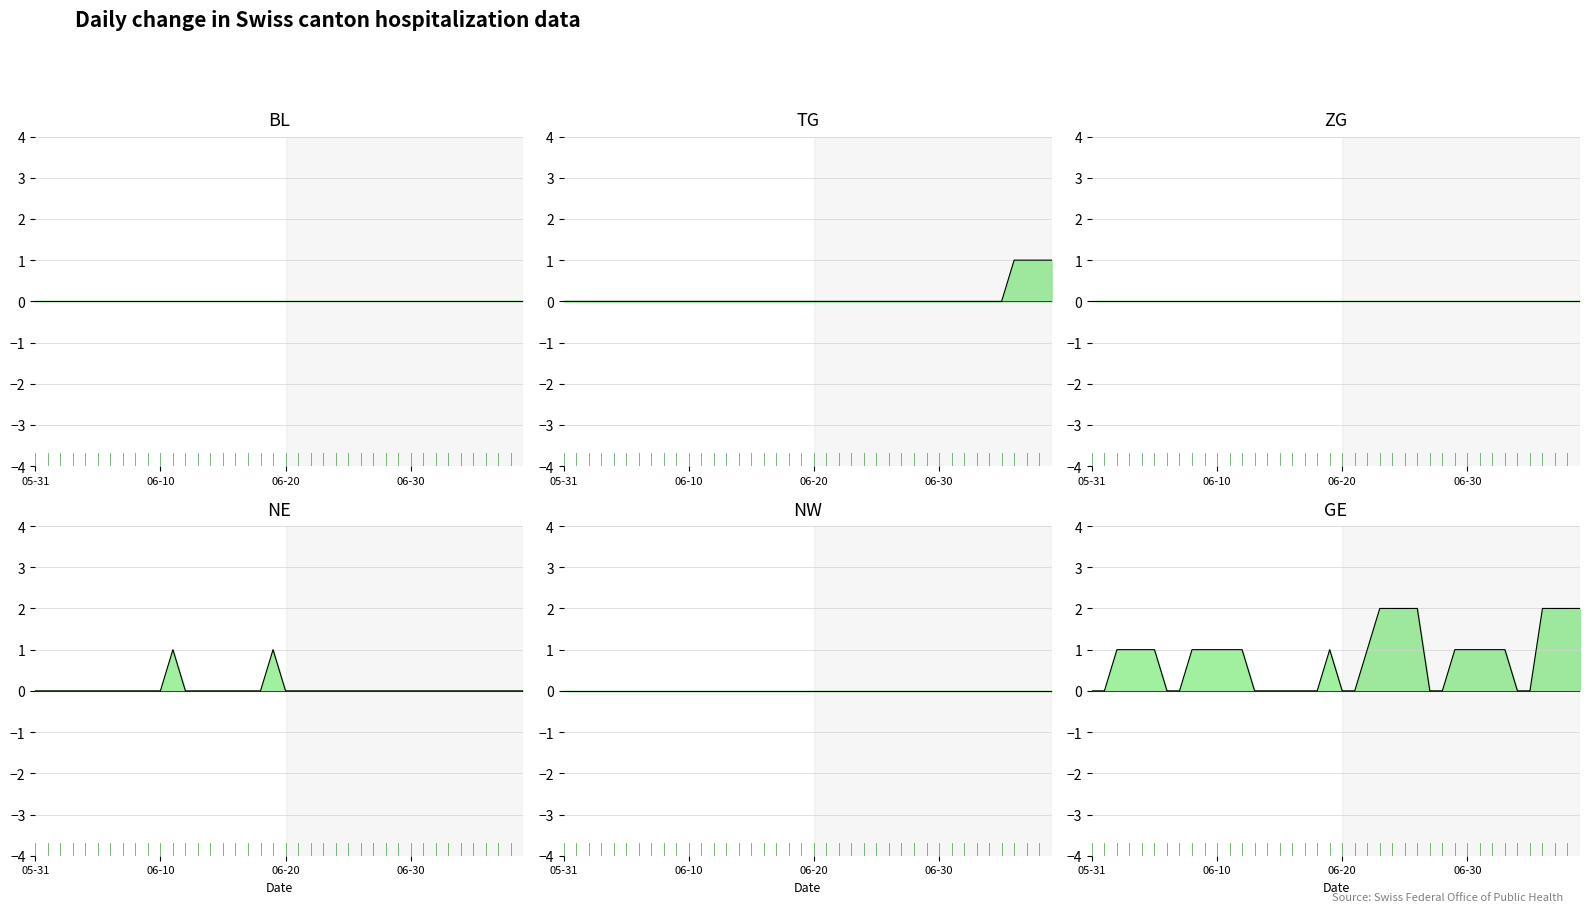

True or false: NE and BL cross at least once.

False